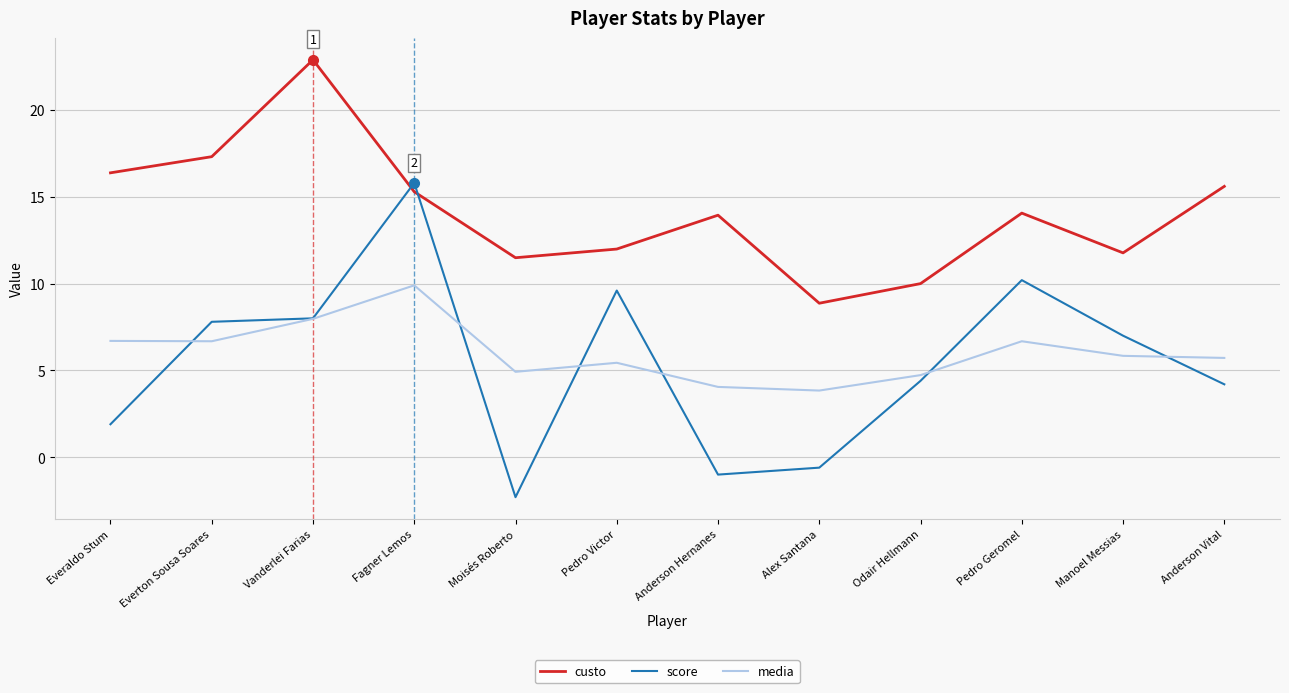

List the series in order of their peak value, lowest first.

media, score, custo